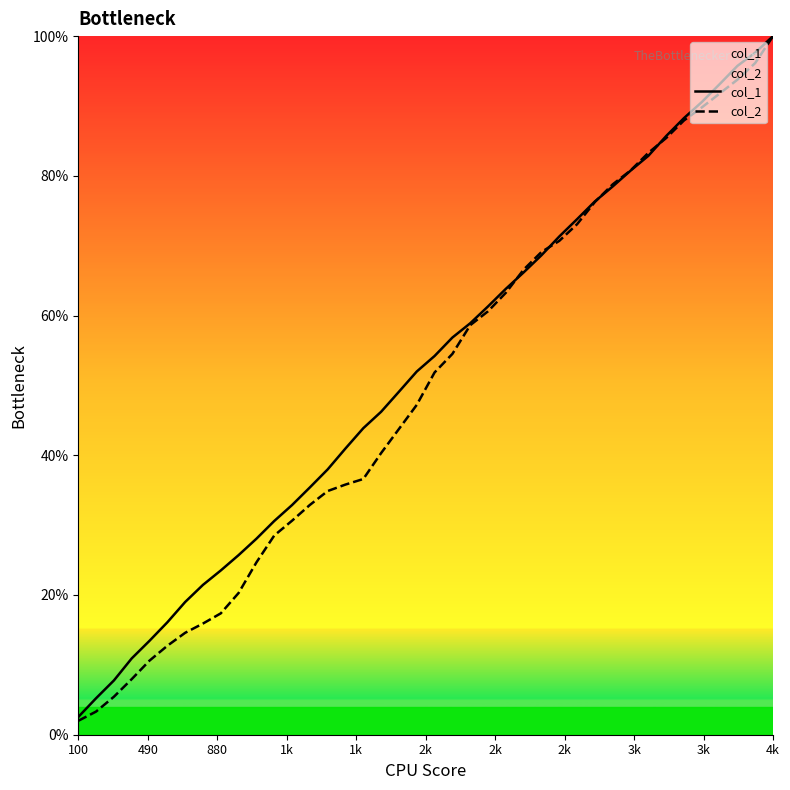

After their last crossing, which series has the higher values: col_2 or col_1?

col_1